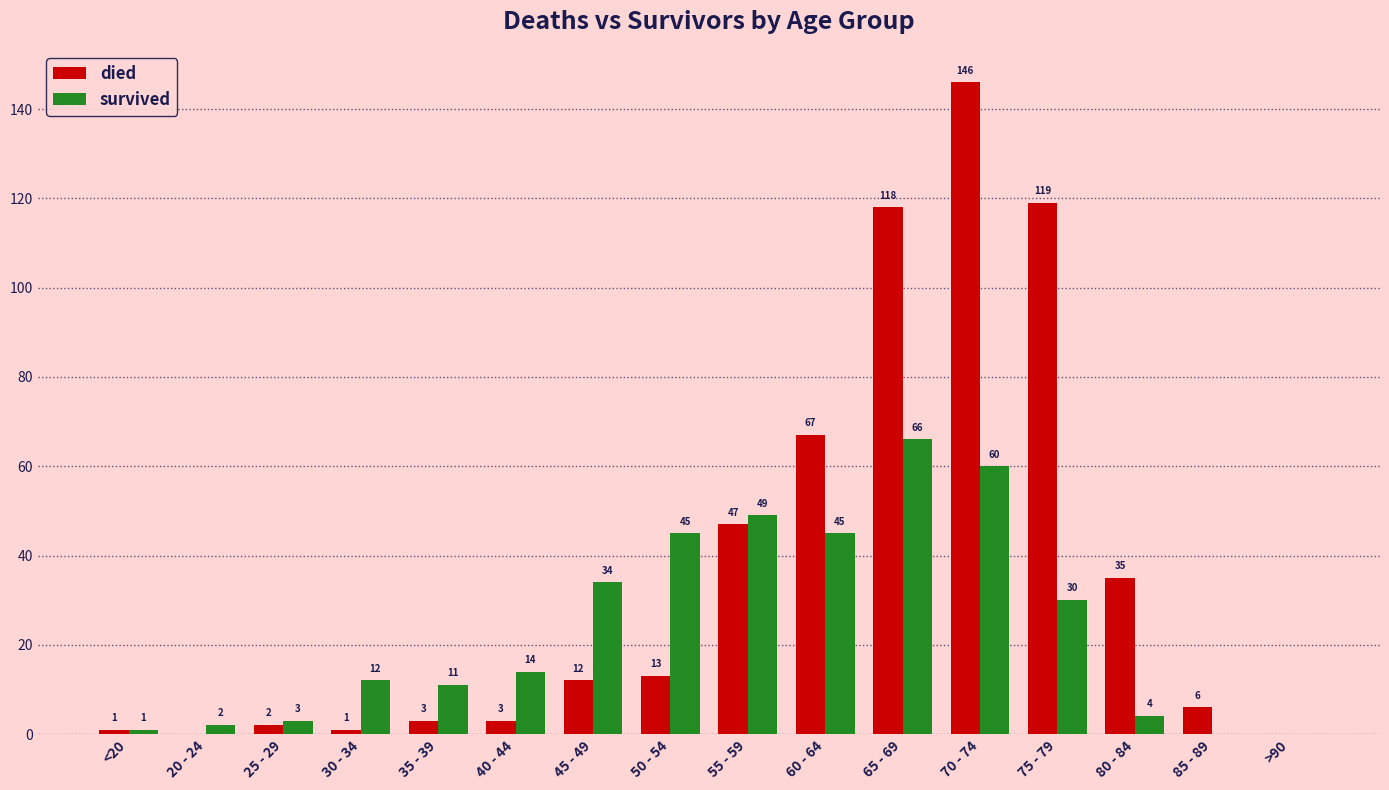

True or false: died has a value of 6 at 85 - 89.

True